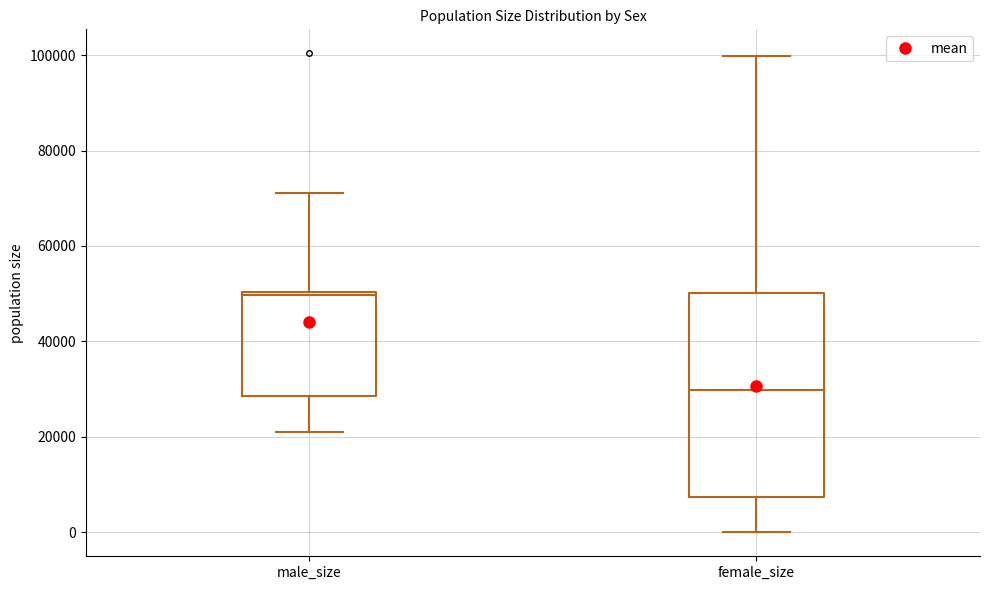

Which box is the tallest, from its lower edge to its upper edge?

female_size